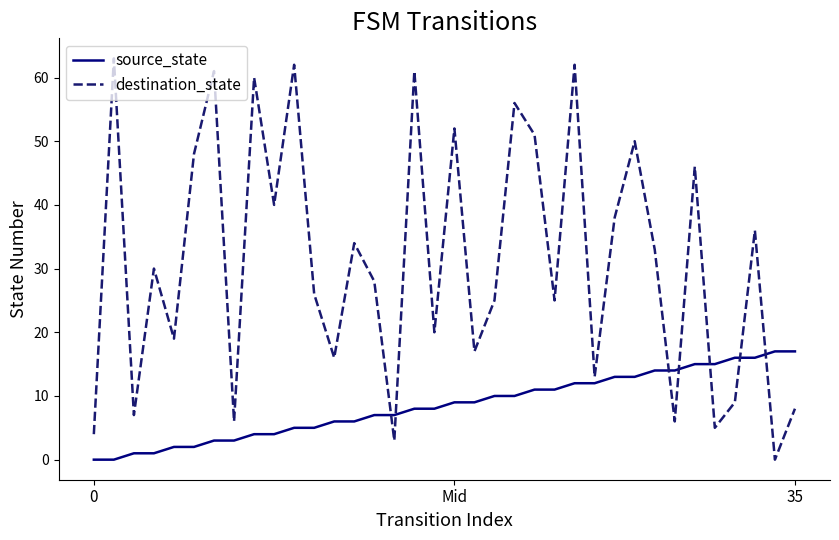

Which series has the largest total across all categories?

destination_state